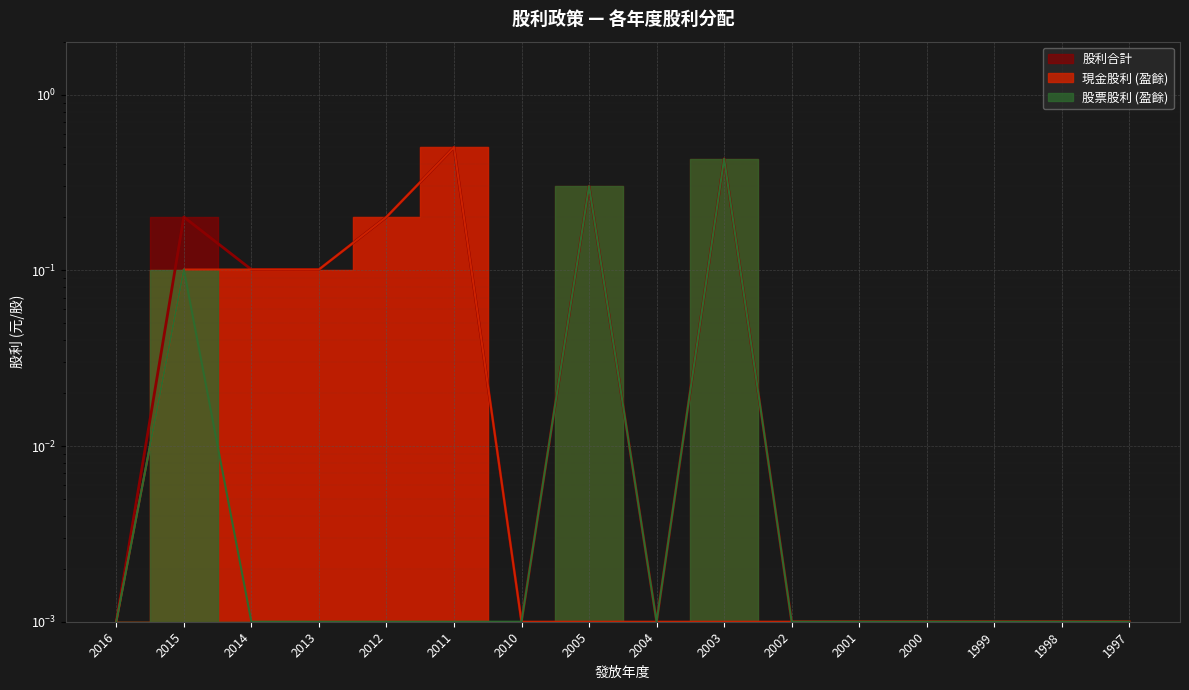

Which series has the largest total across all categories?

股利合計